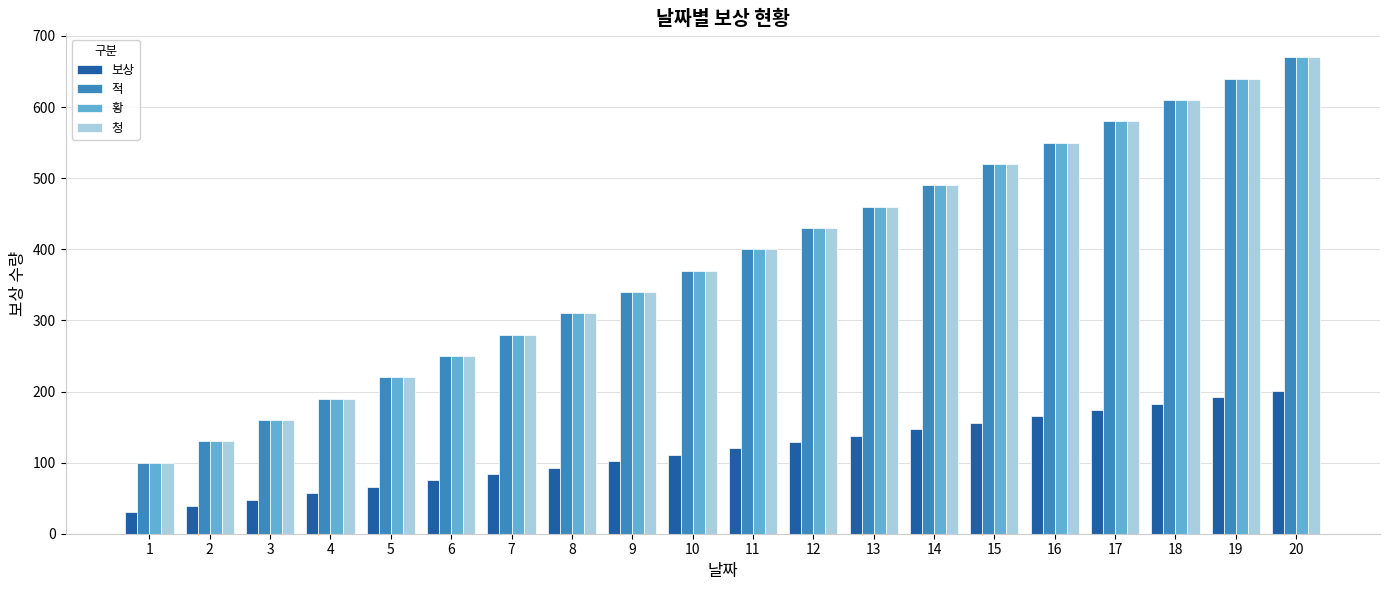

List the labels in order of 청 value, smallest first.

1, 2, 3, 4, 5, 6, 7, 8, 9, 10, 11, 12, 13, 14, 15, 16, 17, 18, 19, 20